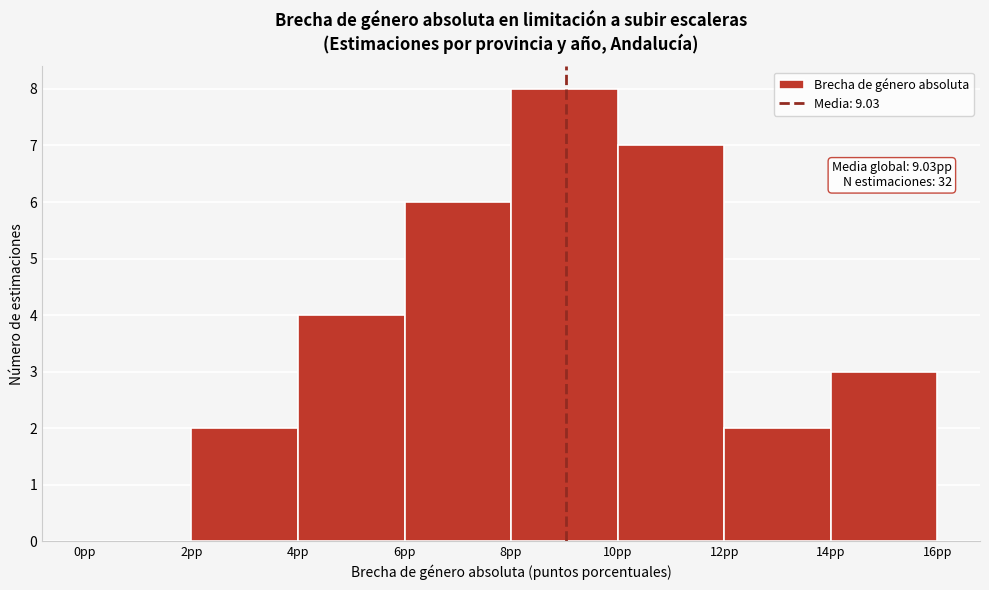

Which range on the x-axis has the tallest bar?

8 to 10